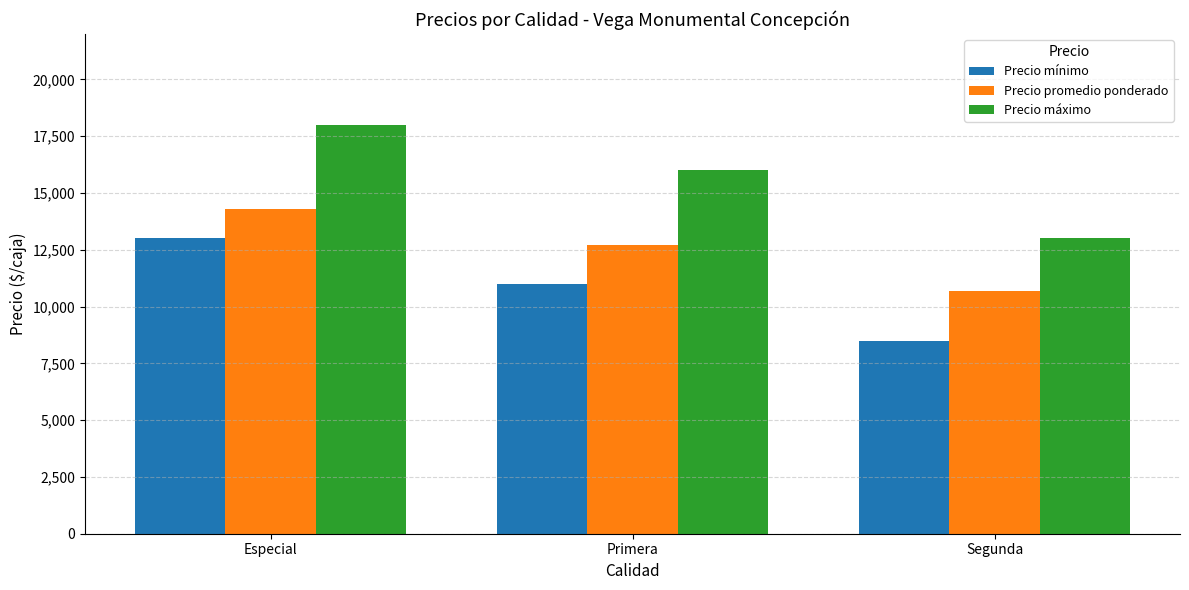

What is the spread (max minus min) of values at Segunda?

4500